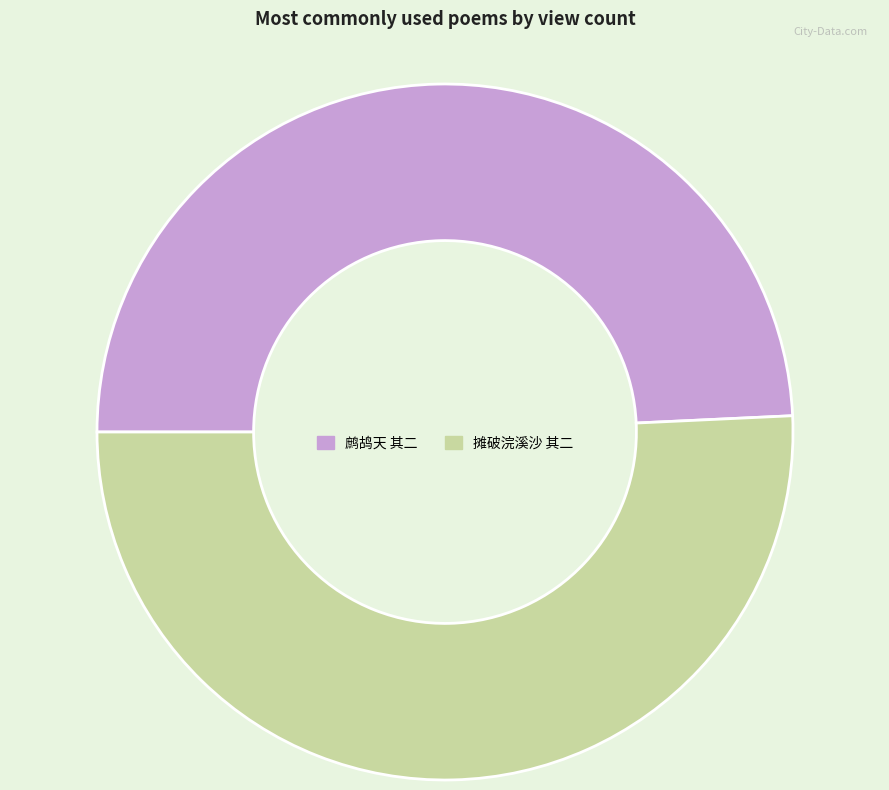

Is there any slice that represents more than half of the pie?

Yes